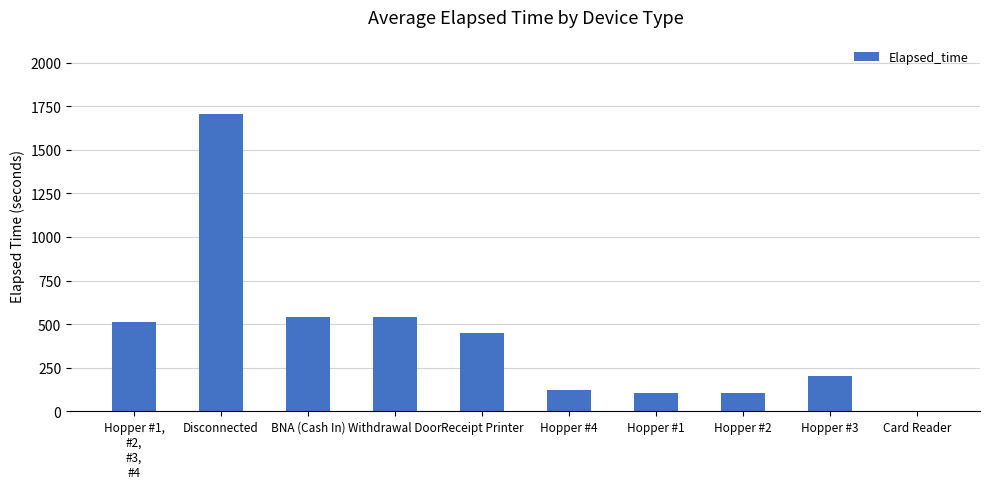

At which label is the value closest to 852?

BNA (Cash In)